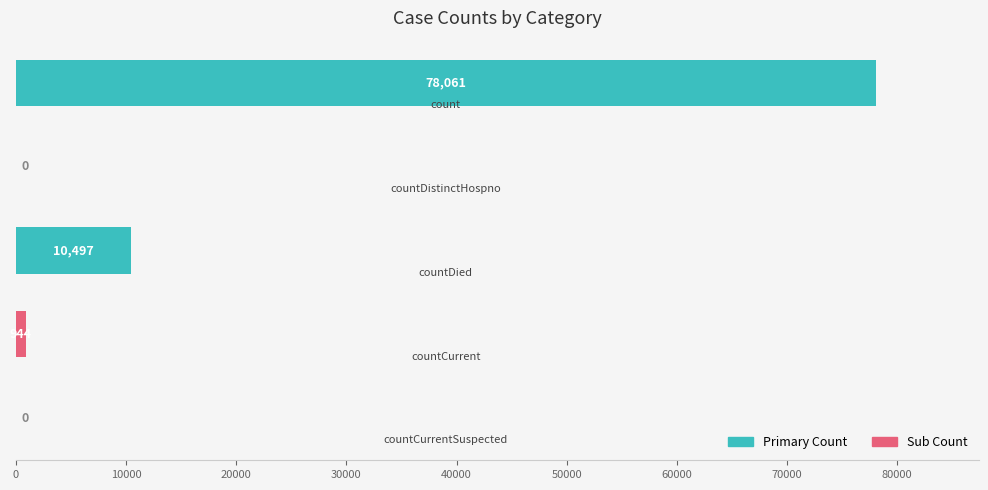

What is the maximum value shown in the chart?

78061